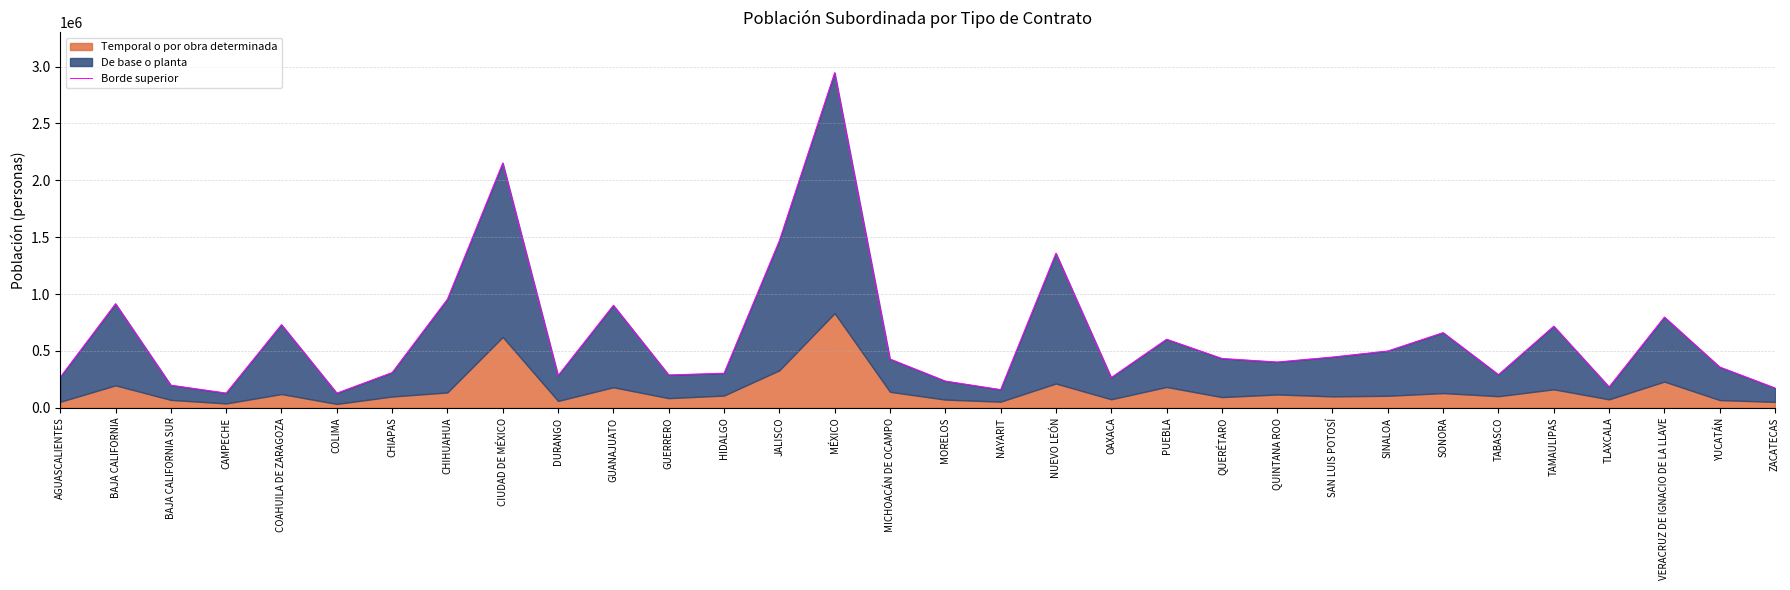

At which label is the value closest to 1538024?

JALISCO